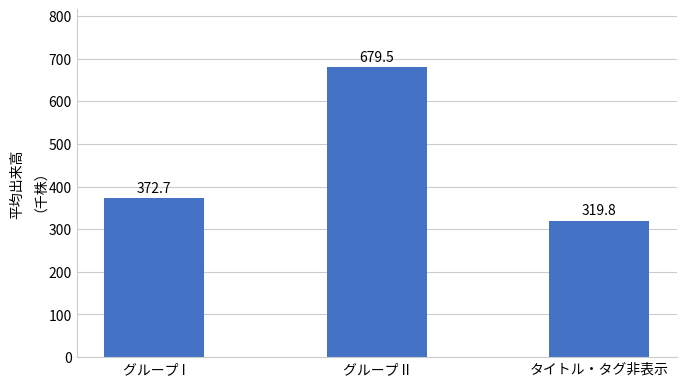

How many series are shown in this chart?

1